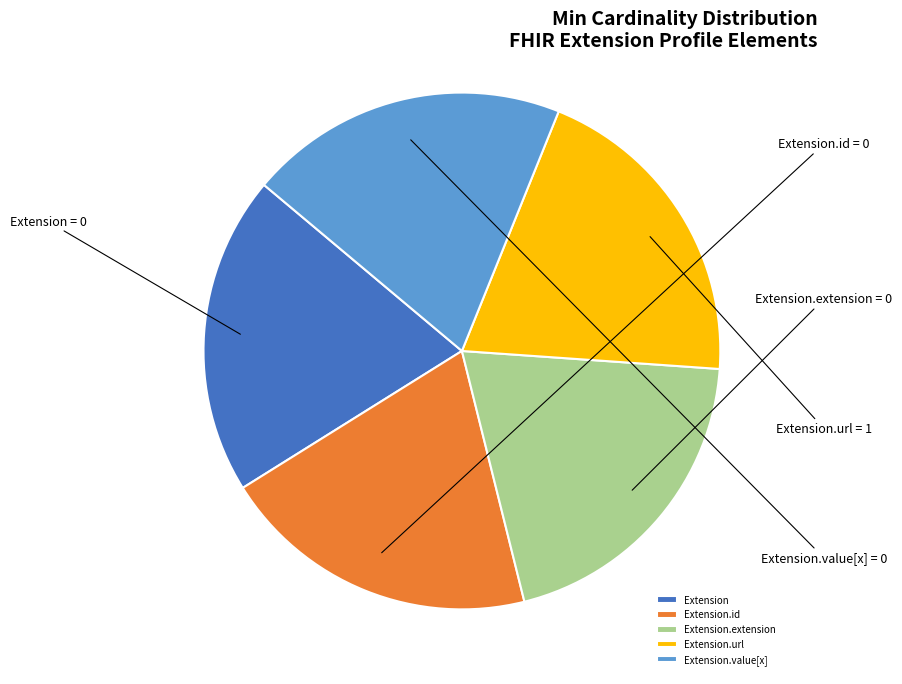

The Extension.url slice represents 1% of the pie. True or false?

False